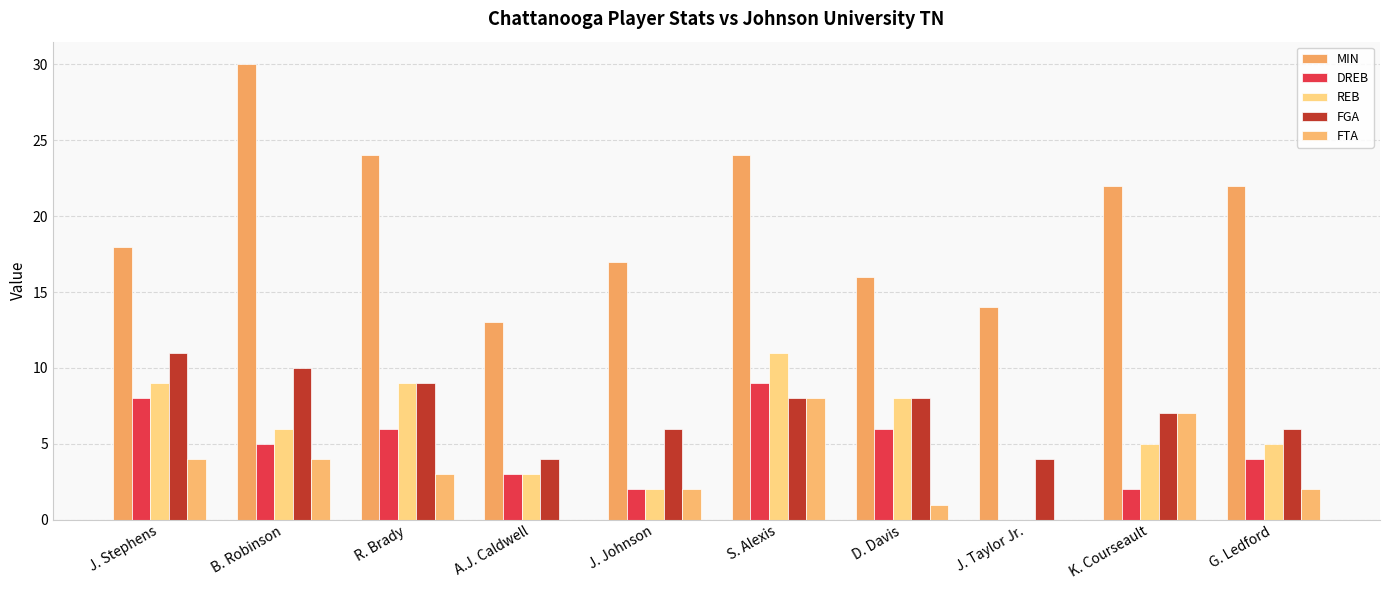

True or false: REB has a value of 11 at S. Alexis.

True